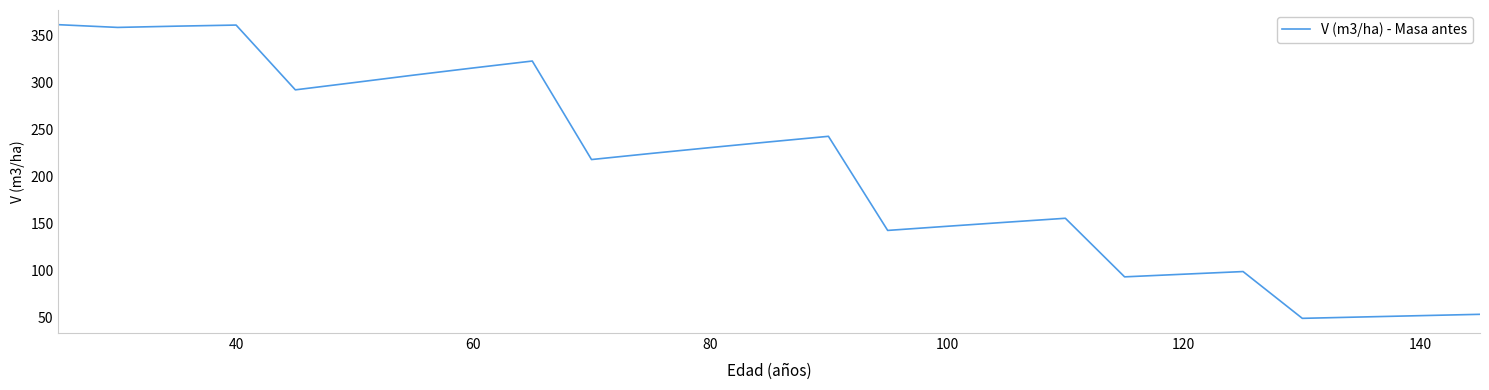

What is the minimum value shown in the chart?

48.7